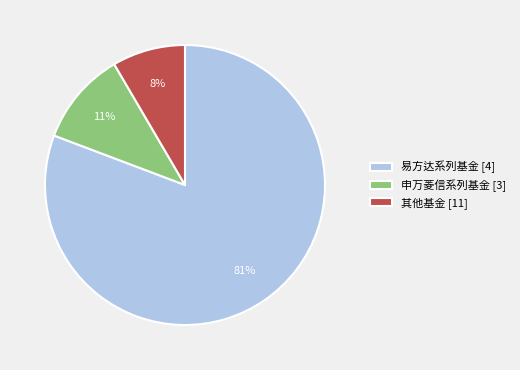

Is the sum of 申万菱信系列基金 [3] and 其他基金 [11] greater than half?

No